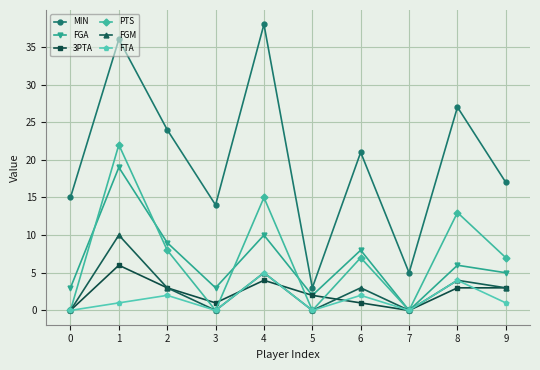

At which category does the chart reach its peak across all series?

4